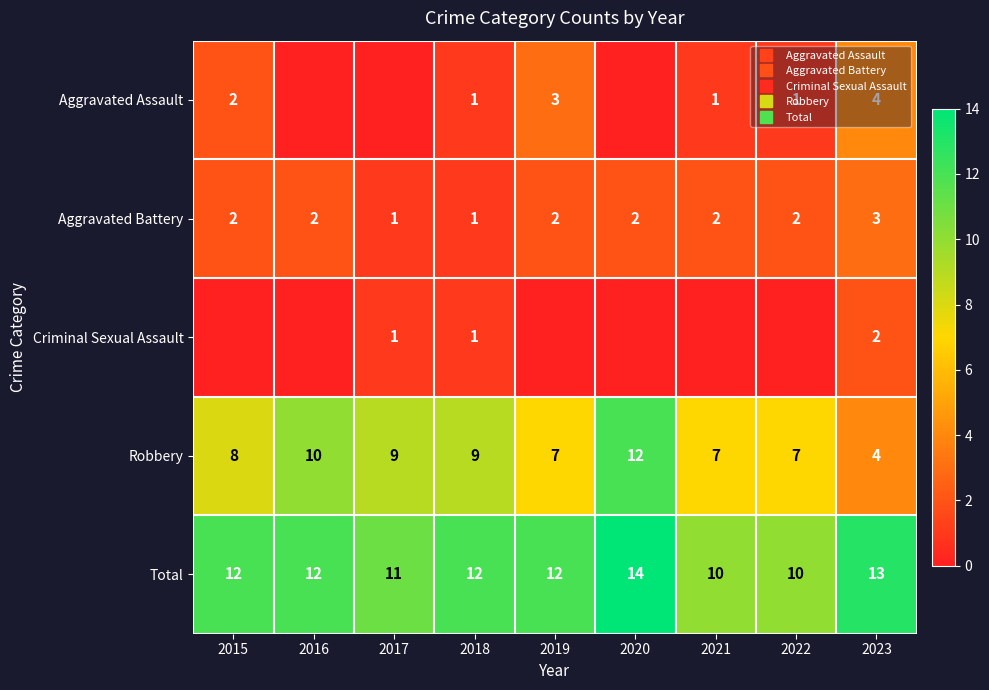

What value does the Aggravated Battery series have at 2020?

2